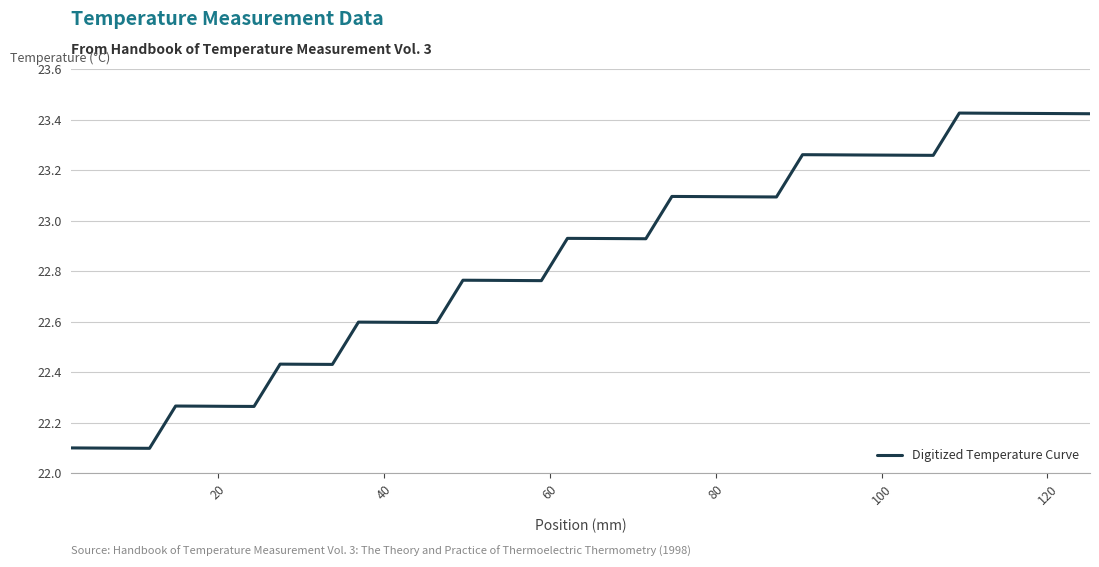

What is the minimum value shown in the chart?

22.1